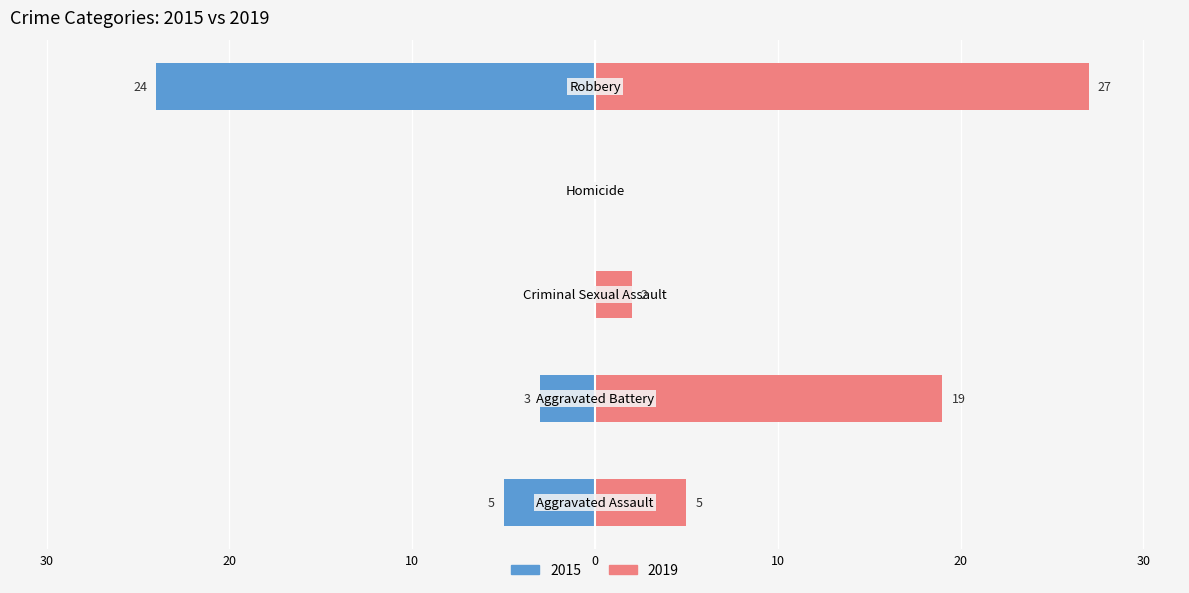

At how many categories does at least one series exceed 1?

4